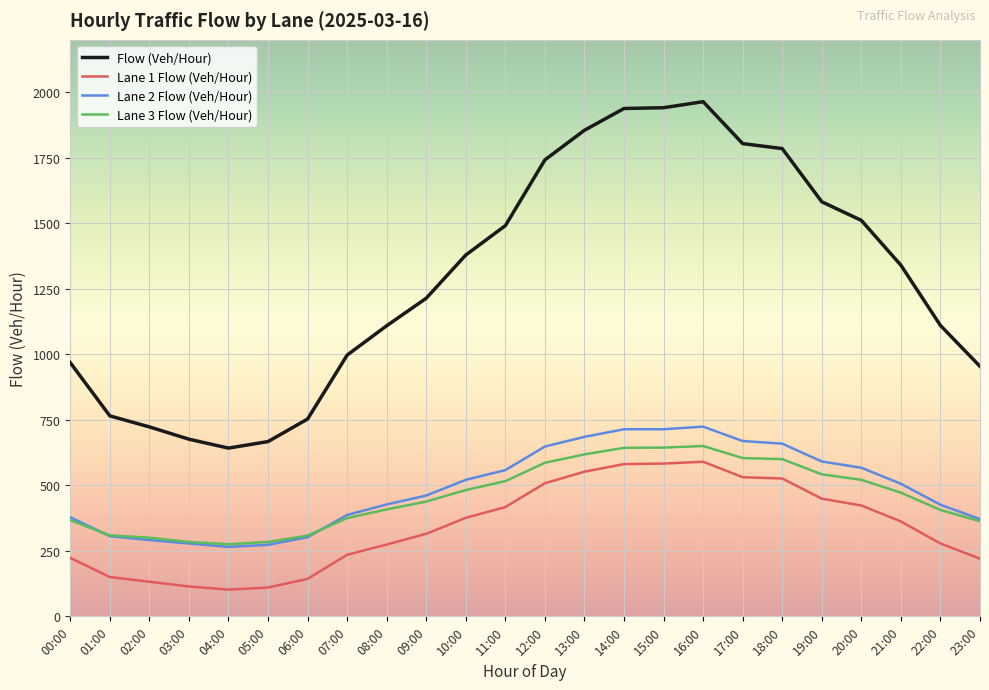

Between 09:00 and 17:00, which series saw the biggest shift?

Flow (Veh/Hour)